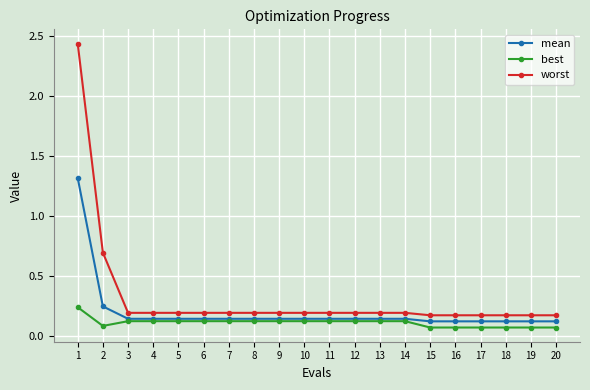

Which category has the highest value across all series?

1